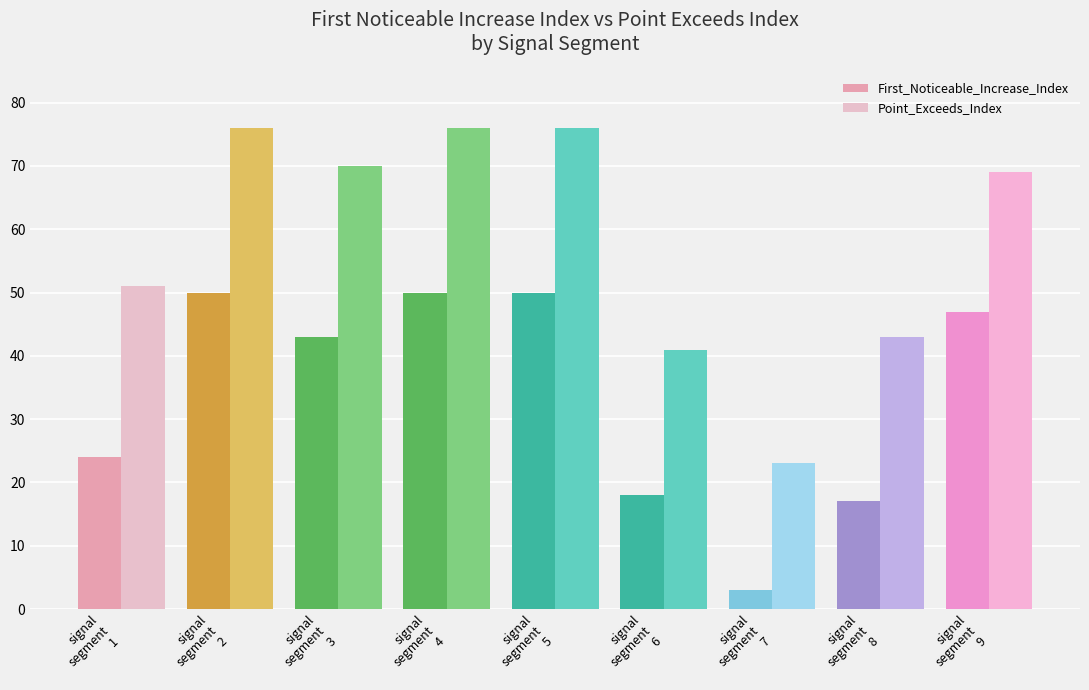

What is the value of the Point_Exceeds_Index bar at the 8th from the left?

43